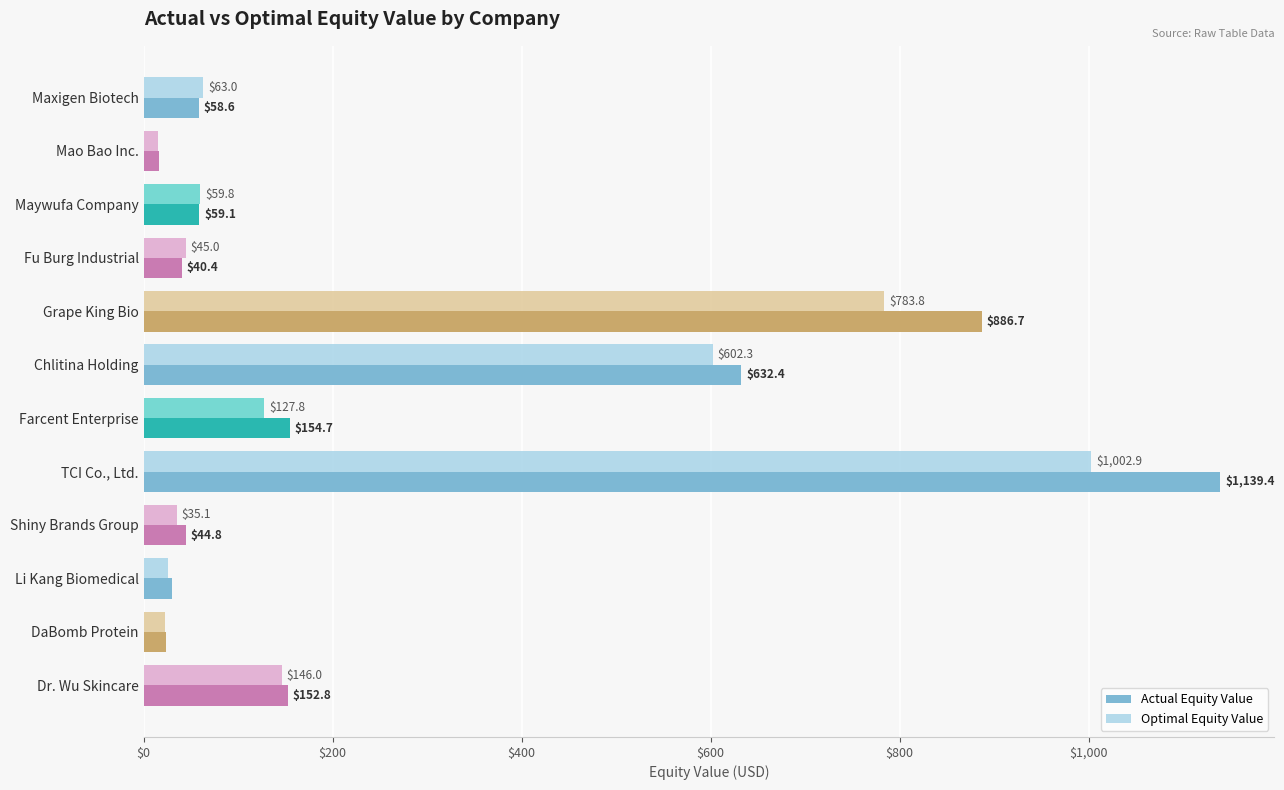

What is the greatest value displayed?

1139.4